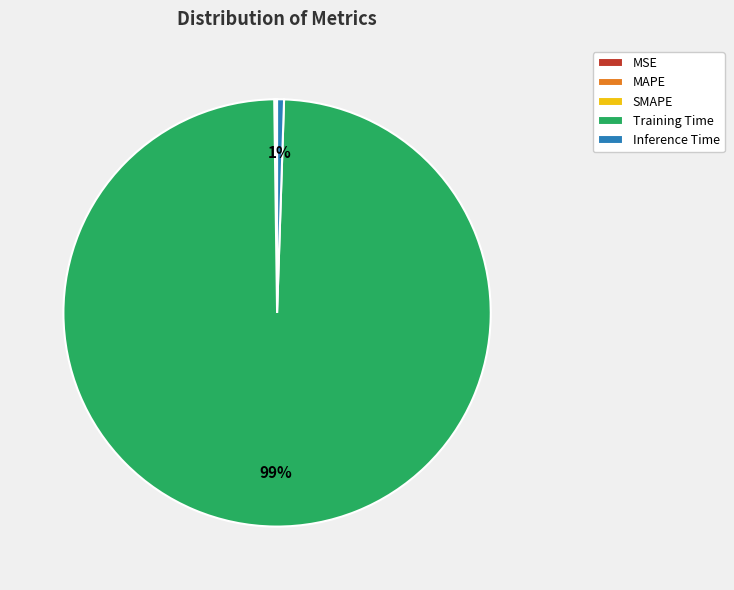

The Inference Time slice represents 11% of the pie. True or false?

False